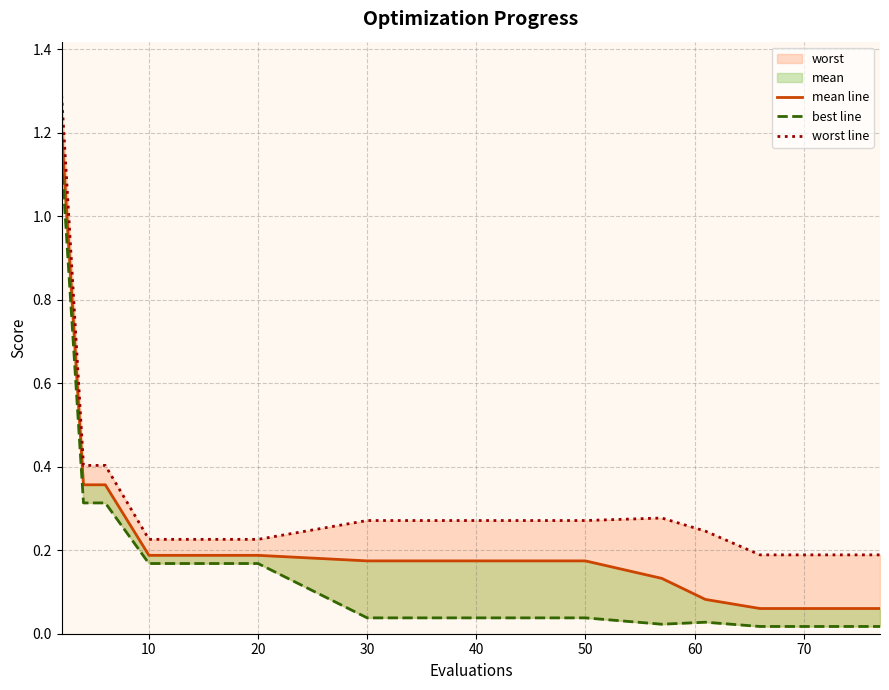

How many interior local peaks does the best line series have?

1